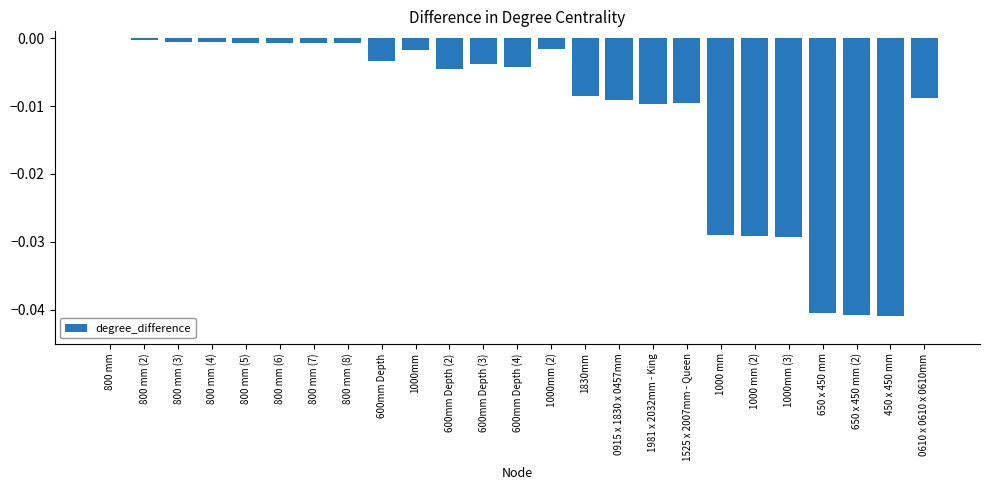

The chart shows a value of -0.0 at 800 mm (3). True or false?

True